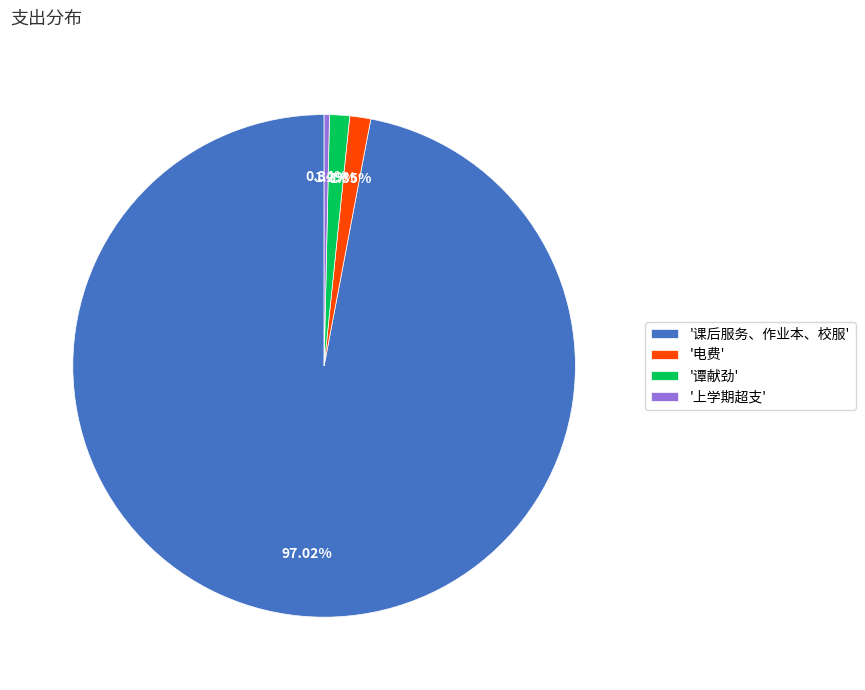

What is the majority slice?

'课后服务、作业本、校服'